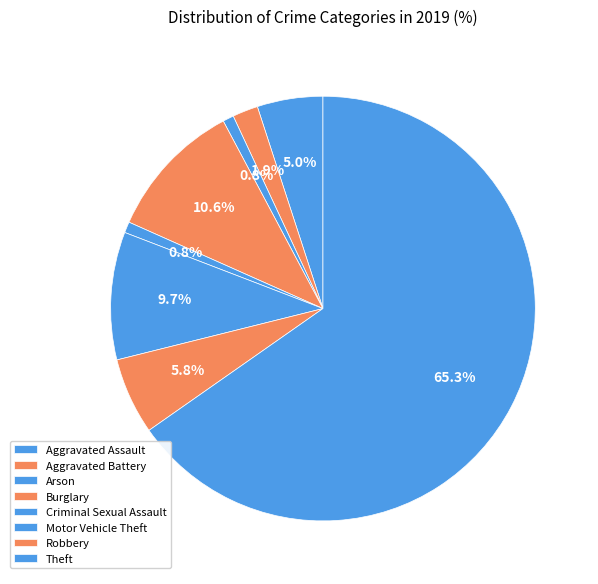

What percentage is the Criminal Sexual Assault slice, to the nearest percent?

1%